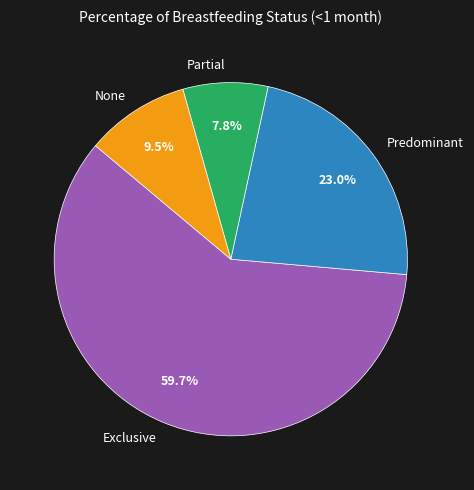

Is it true that Predominant is 37% of the pie?

False